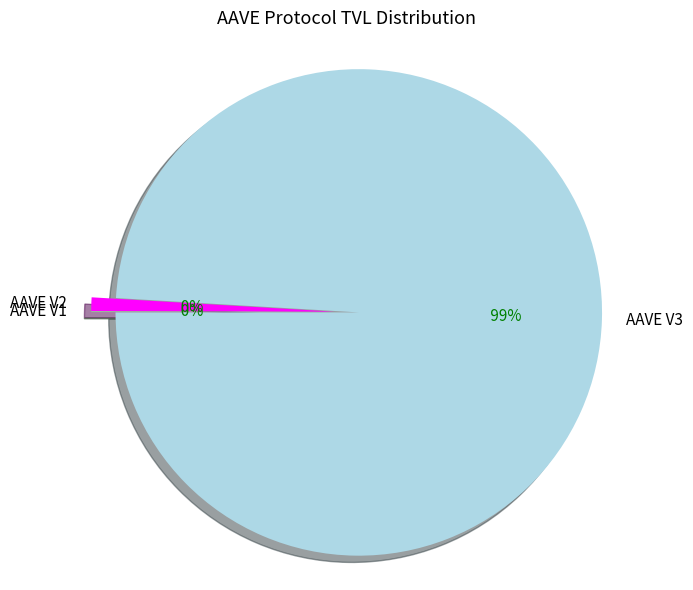

To the nearest percent, what is the combined percentage of AAVE V2 and AAVE V1?

1%